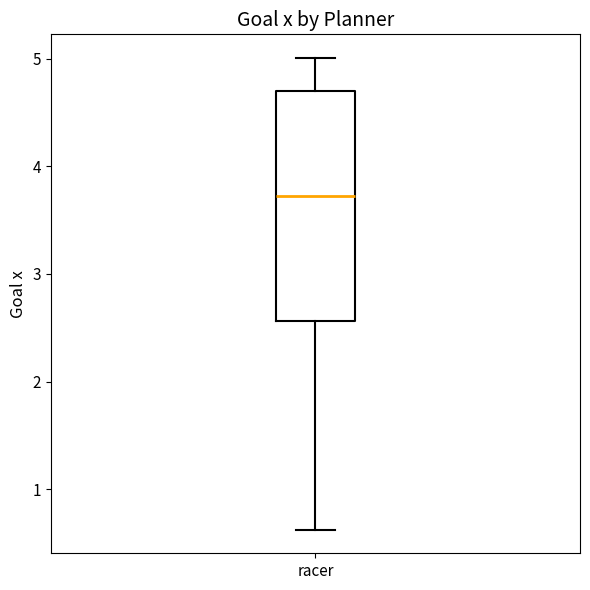

Read this box plot against the y-axis: the position of the median line, the range covered by the box, and the ends of both whiskers. The values are not printed on the chart, so give them approximately, as read against the axis.

median 3.7, box 2.6 to 4.7, whiskers 0.6 to 5.0